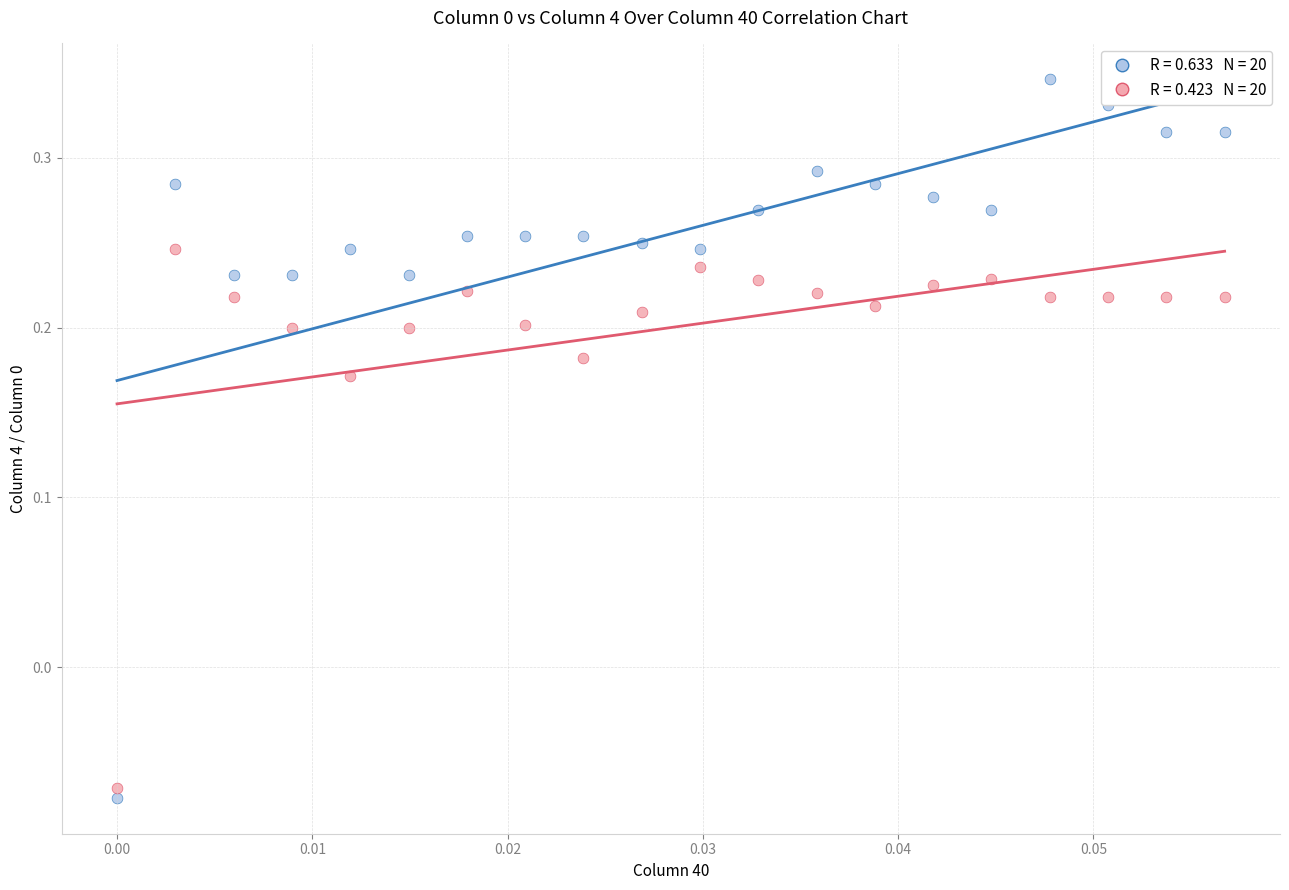

Across all data points, what is the range of Y values (max minus min)?

0.4